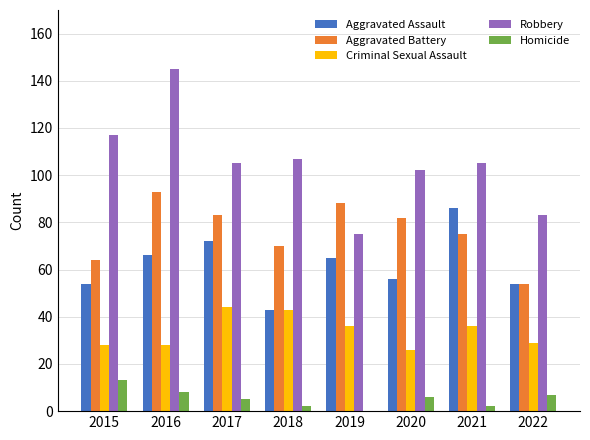

Which series changed the most between 2015 and 2022?

Robbery